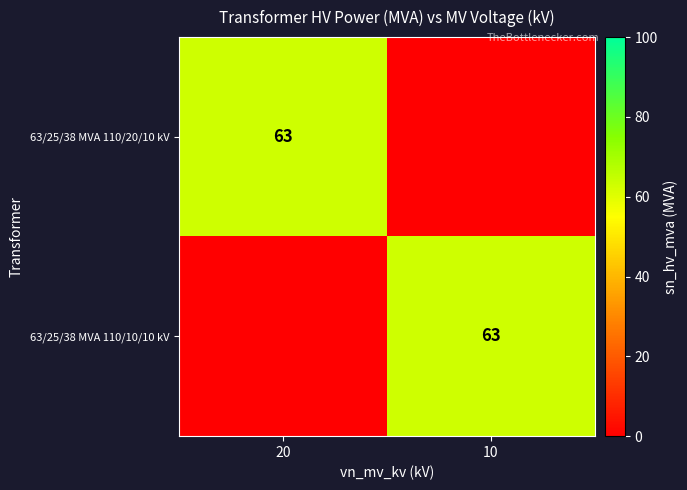

Is it true that 63/25/38 MVA 110/20/10 kV equals 63 at 20?

True